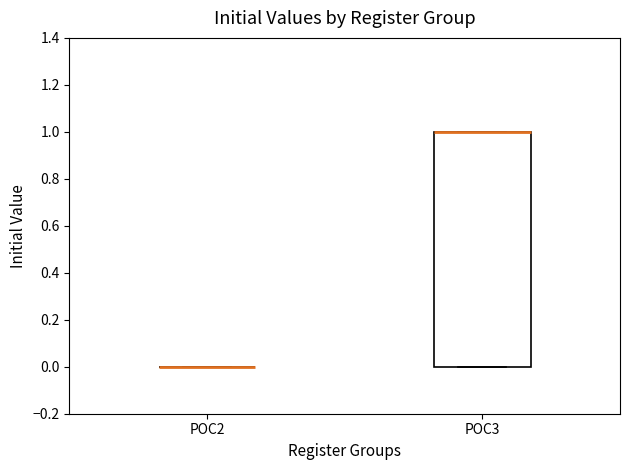

Which box is the tallest, from its lower edge to its upper edge?

POC3